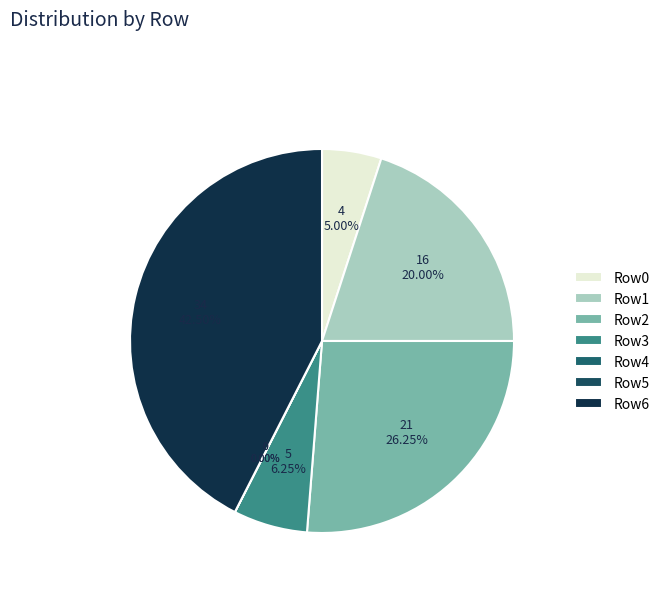

To the nearest percent, what is the difference between the largest and smallest slice percentages?

42%